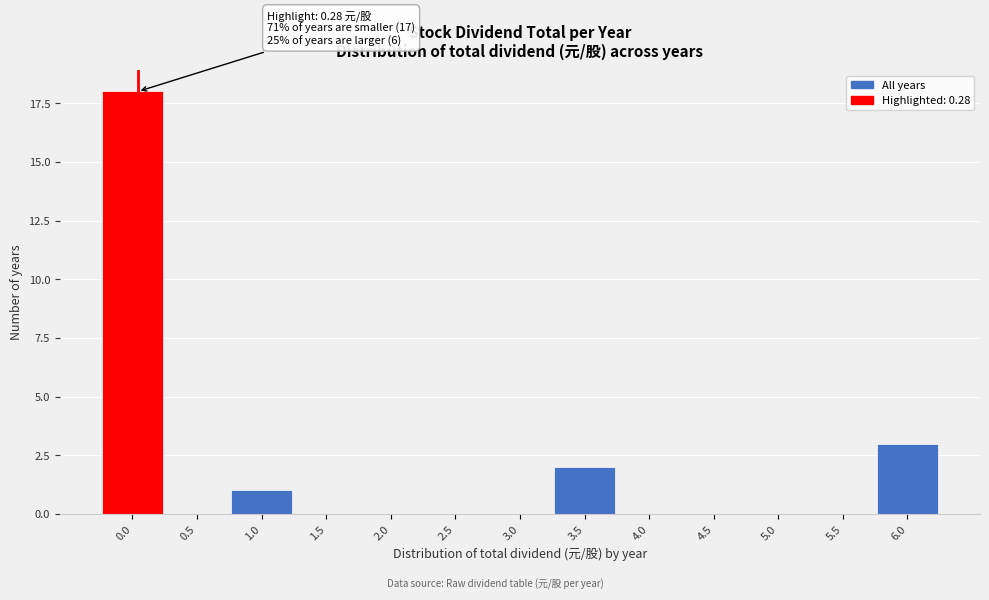

Reading right to left, transcribe all the data shown in this chart.

6.0=3	5.5=0	5.0=0	4.5=0	4.0=0	3.5=2	3.0=0	2.5=0	2.0=0	1.5=0	1.0=1	0.5=0	0.0=18